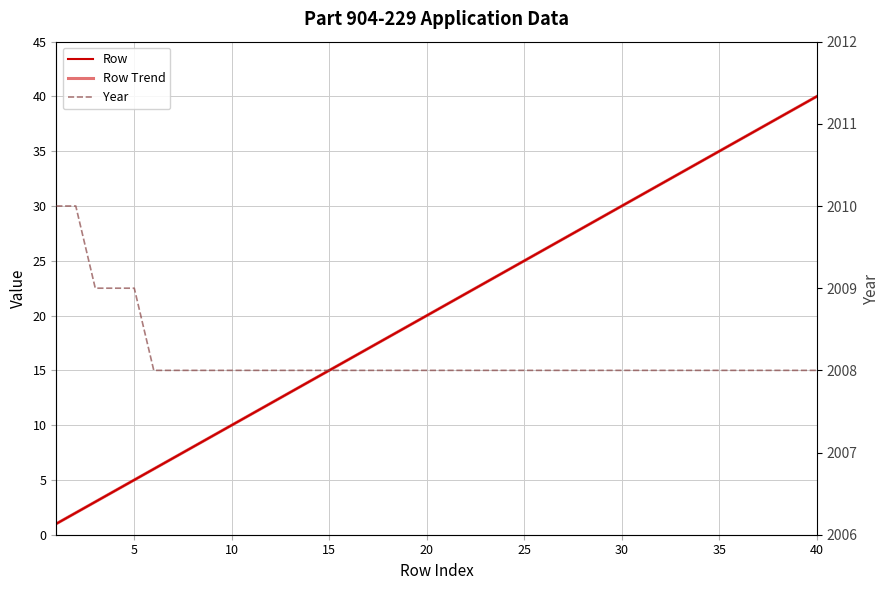

True or false: Row Trend has more than 2 interior local peaks.

False